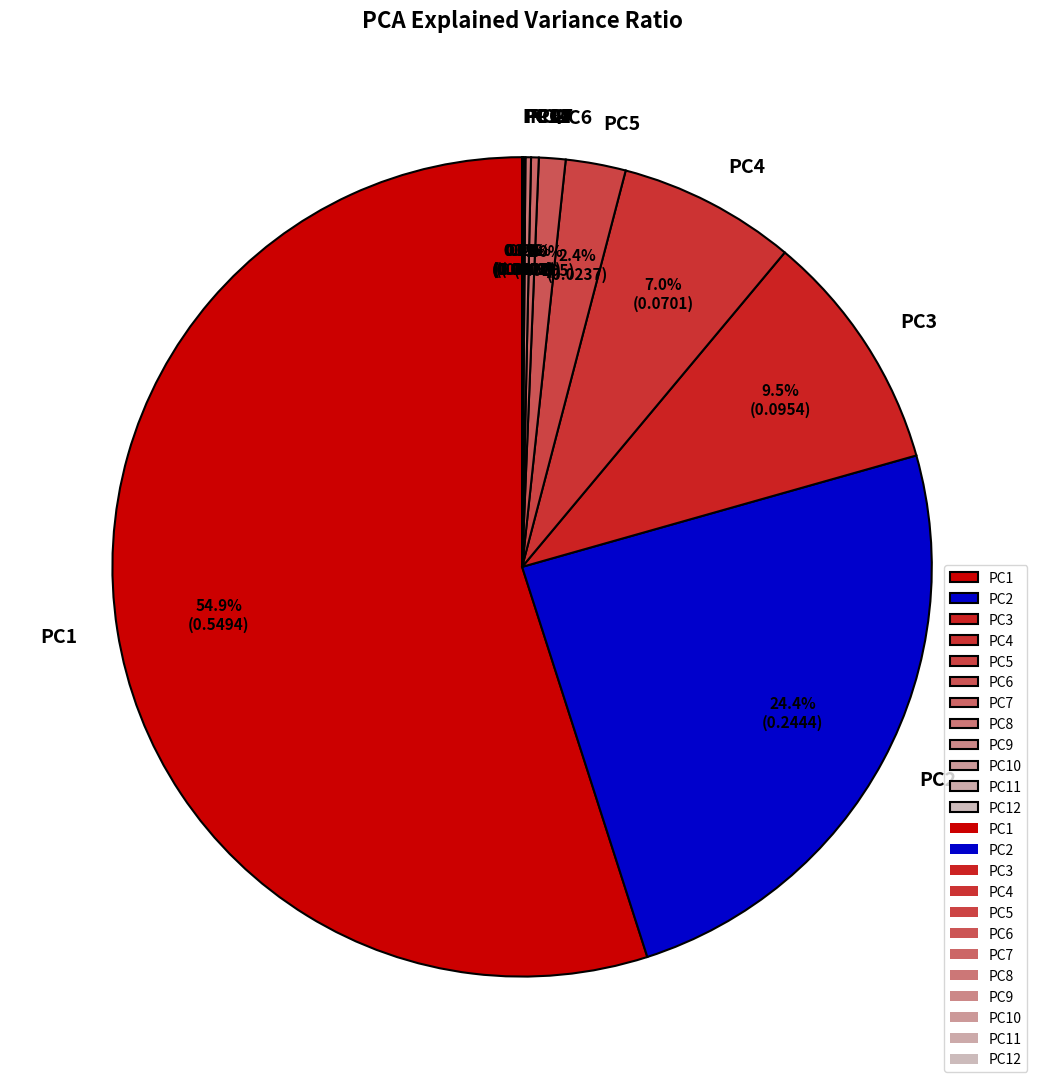

Which slice is the largest?

PC1